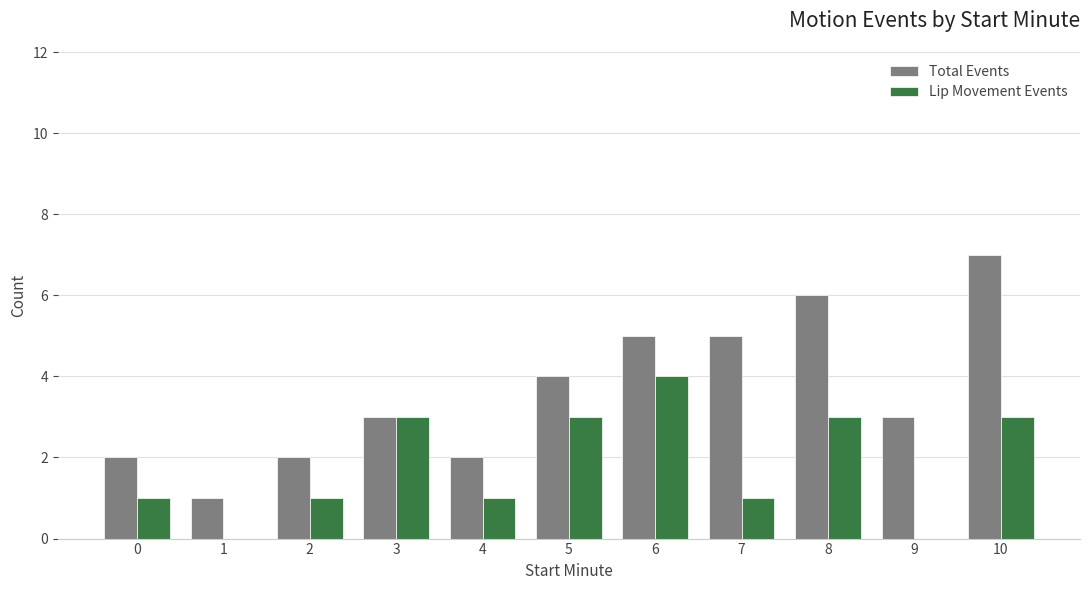

What is the maximum value shown in the chart?

7